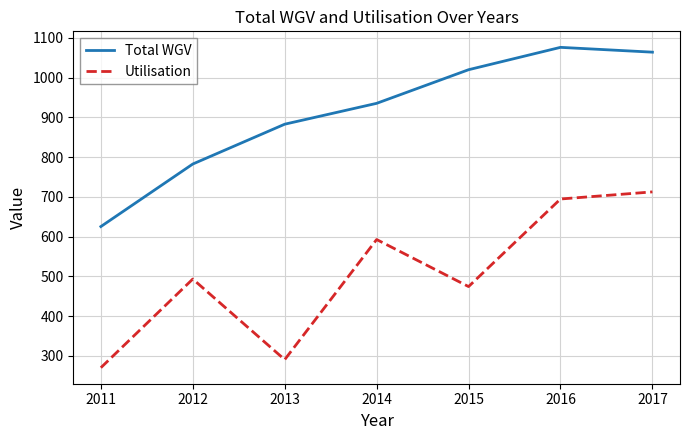

At which category does the chart reach its peak across all series?

2016